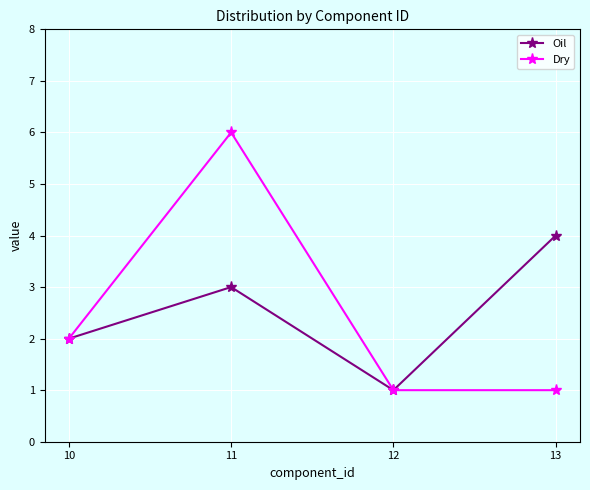

What are all the series names shown in the legend?

Oil, Dry